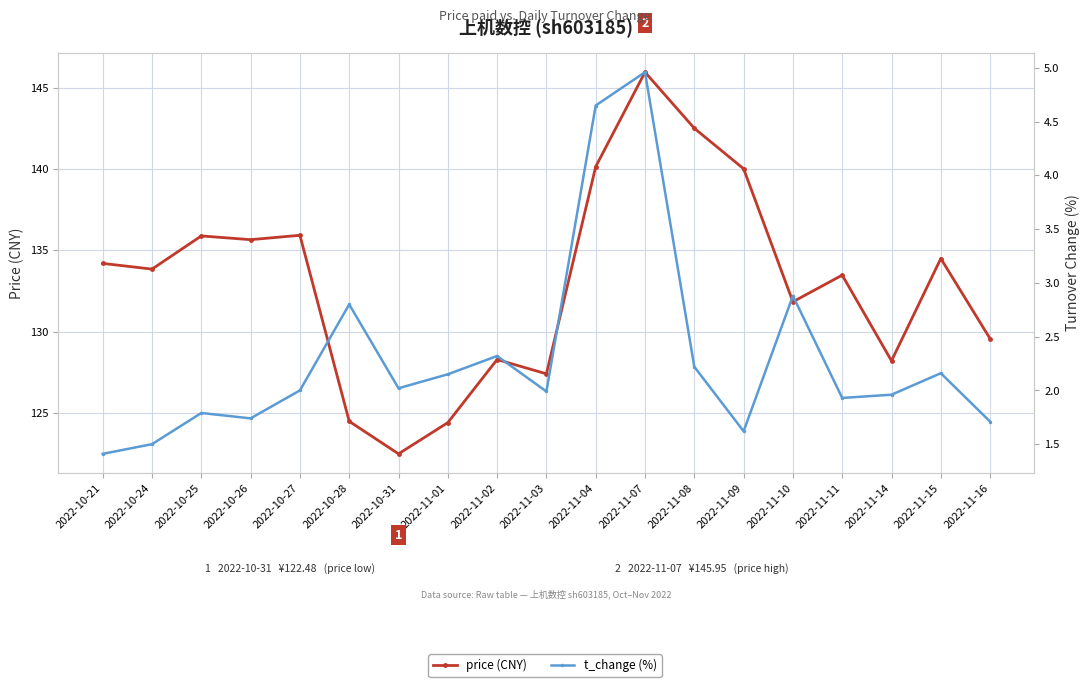

What is the total value across all series at 2022-10-24?

135.3